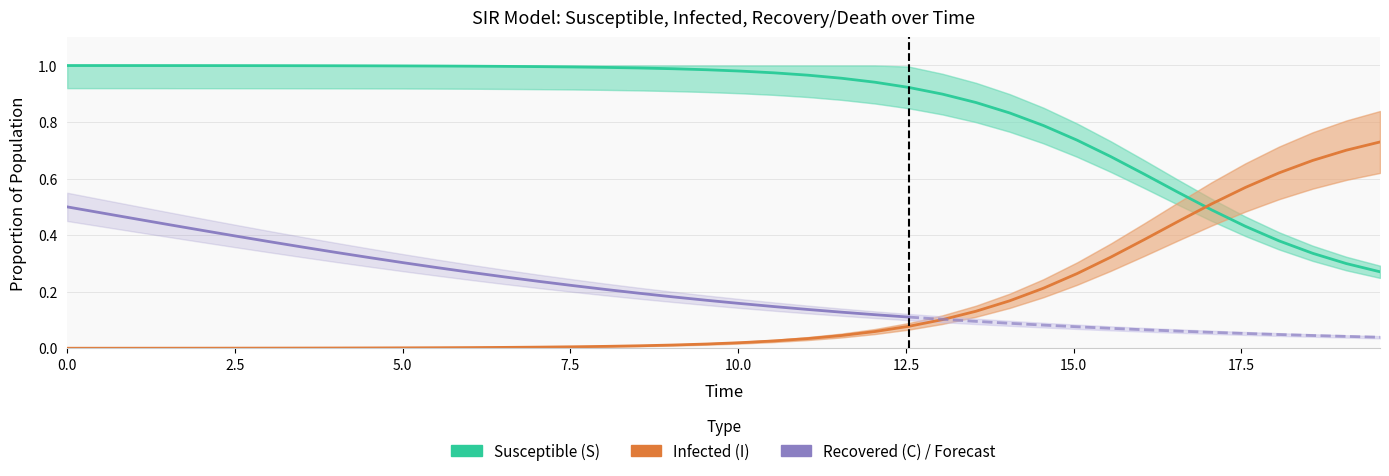

True or false: S has more than 1 points higher than both neighbors.

False